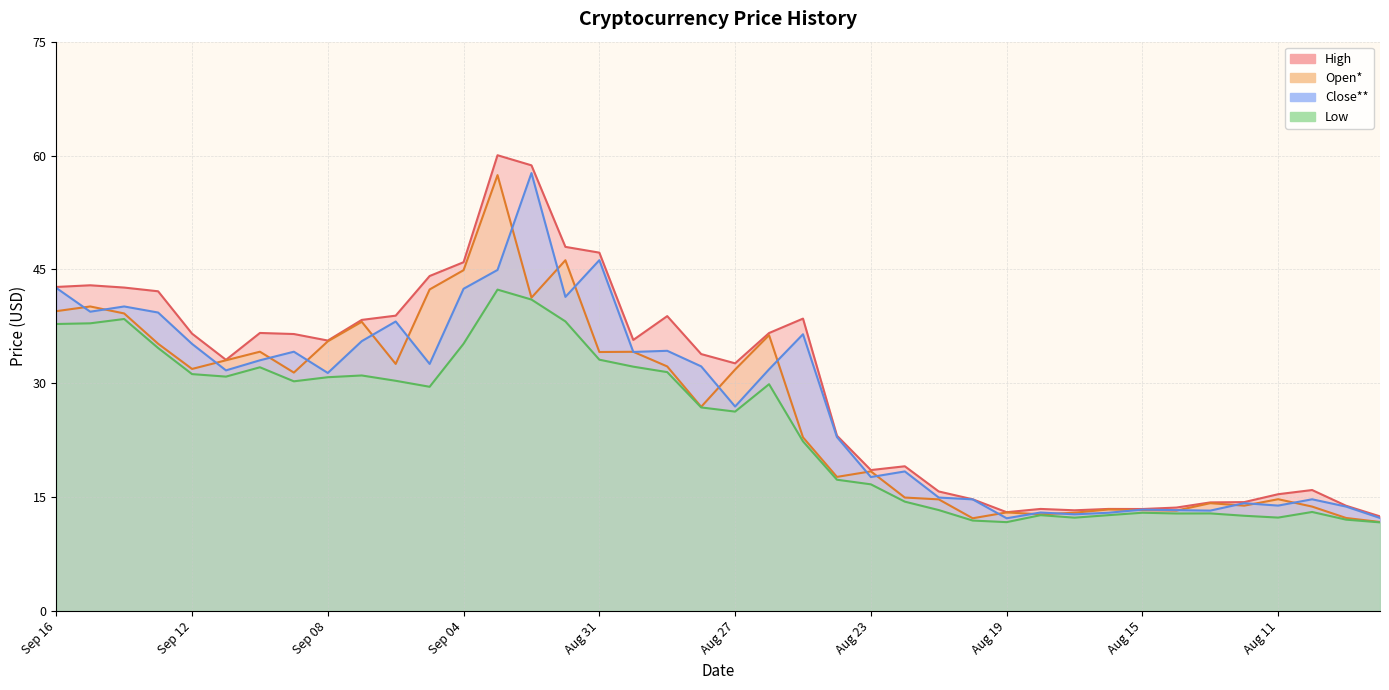

Which category has the lowest value in the High series?

Aug 08